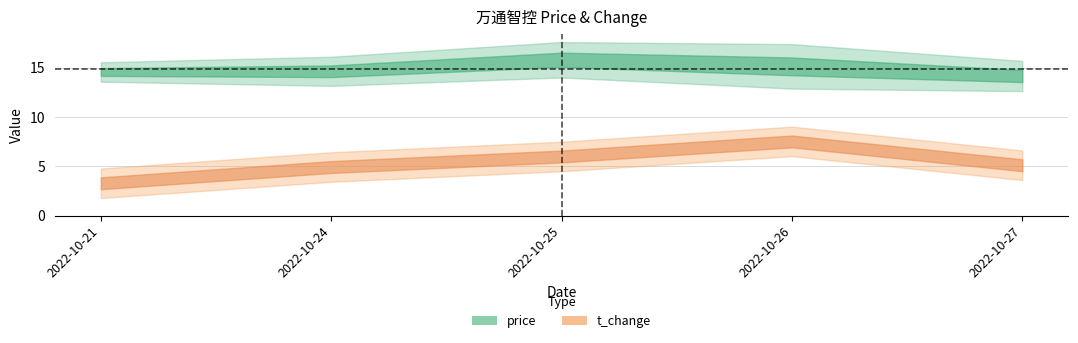

How many interior local peaks does the t_change series have?

1